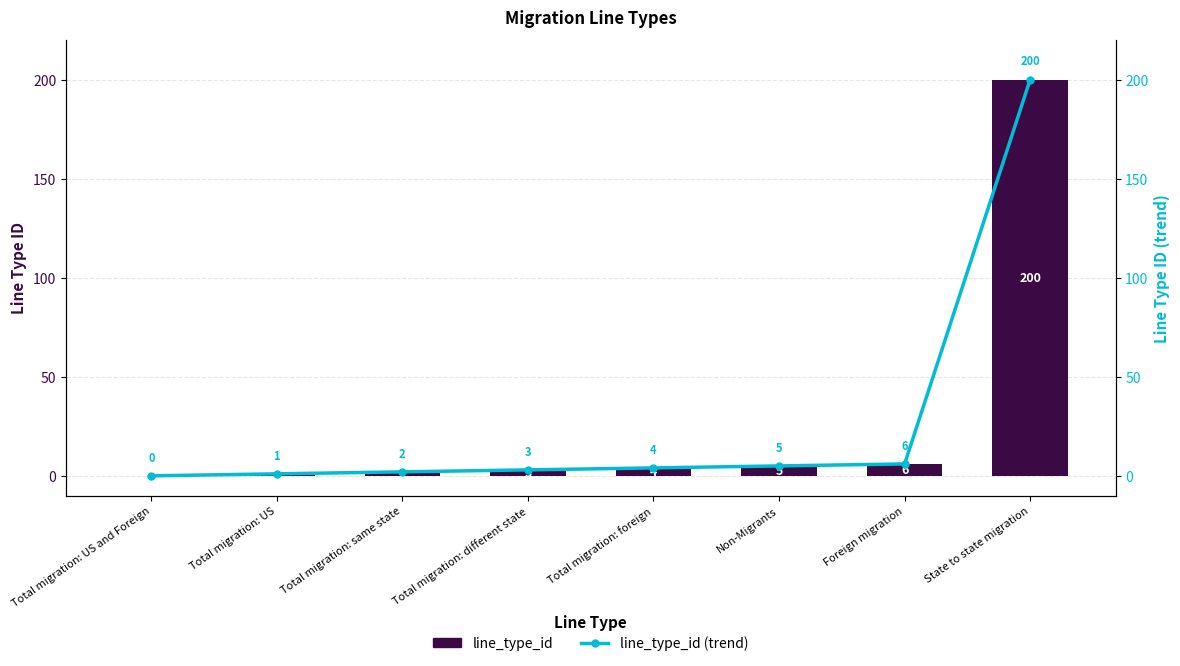

What are all the series names shown in the legend?

line_type_id, line_type_id (trend)